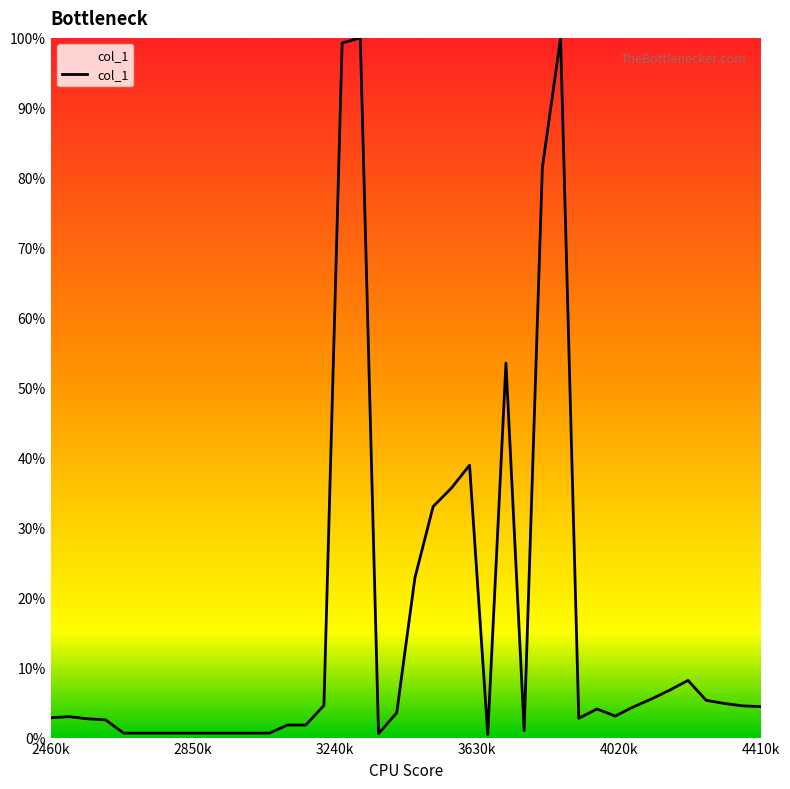

What is the maximum value shown in the chart?

100.0